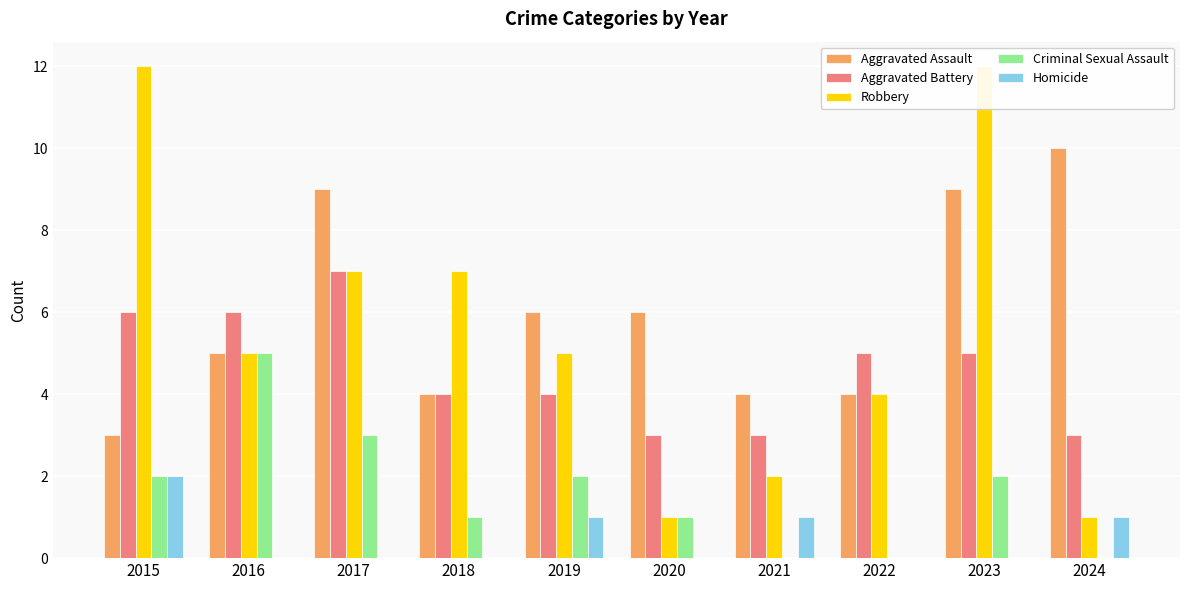

Reading left to right, transcribe all the data shown in this chart.

Aggravated Assault: 2015=3	2016=5	2017=9	2018=4	2019=6	2020=6	2021=4	2022=4	2023=9	2024=10
Aggravated Battery: 2015=6	2016=6	2017=7	2018=4	2019=4	2020=3	2021=3	2022=5	2023=5	2024=3
Robbery: 2015=12	2016=5	2017=7	2018=7	2019=5	2020=1	2021=2	2022=4	2023=12	2024=1
Criminal Sexual Assault: 2015=2	2016=5	2017=3	2018=1	2019=2	2020=1	2021=0	2022=0	2023=2	2024=0
Homicide: 2015=2	2016=0	2017=0	2018=0	2019=1	2020=0	2021=1	2022=0	2023=0	2024=1